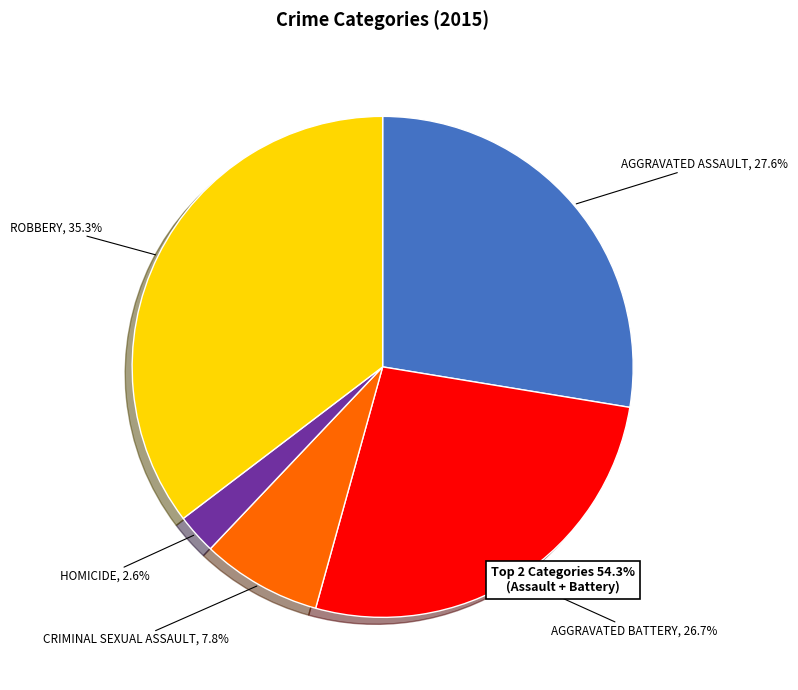

Rank the categories by value from lowest to highest.

Homicide, Criminal Sexual Assault, Aggravated Battery, Aggravated Assault, Robbery